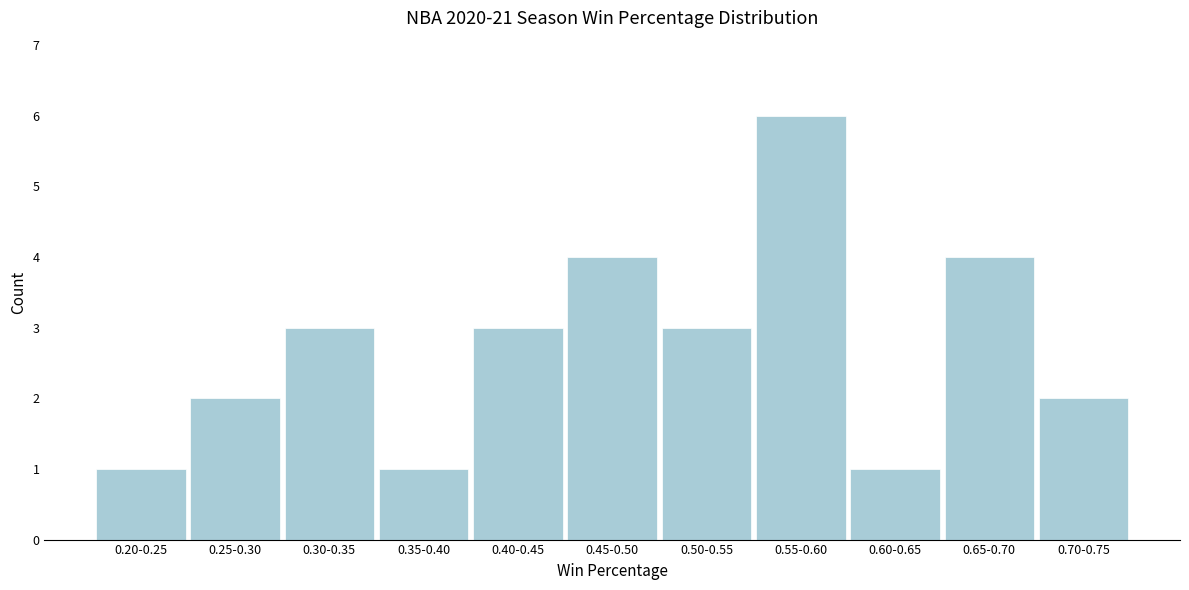

Reading left to right, extract all data points from this chart.

1	2	3	1	3	4	3	6	1	4	2